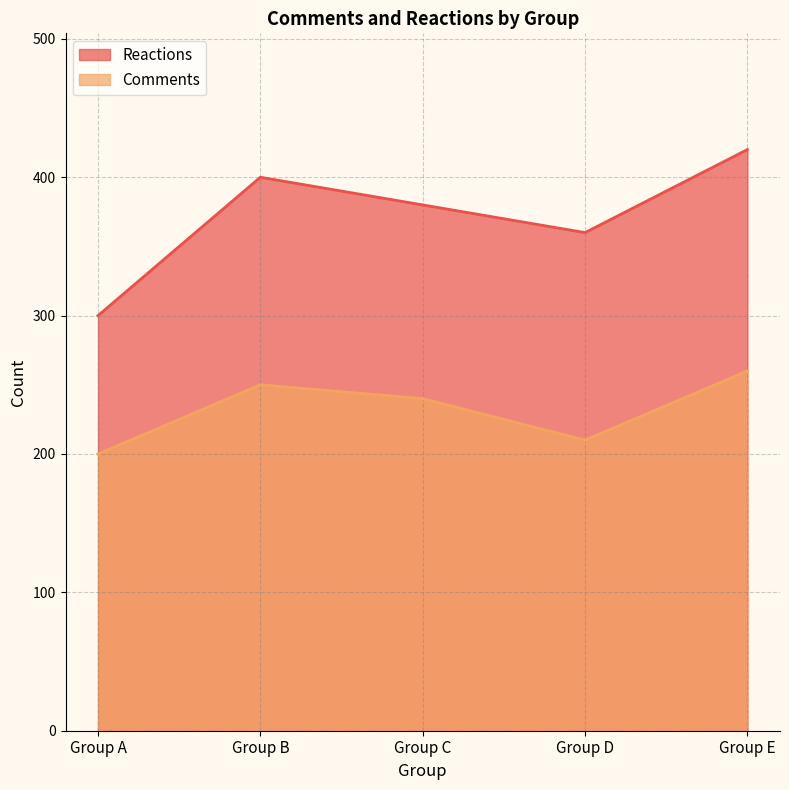

List the labels in order of Comments value, smallest first.

Group A, Group D, Group C, Group B, Group E